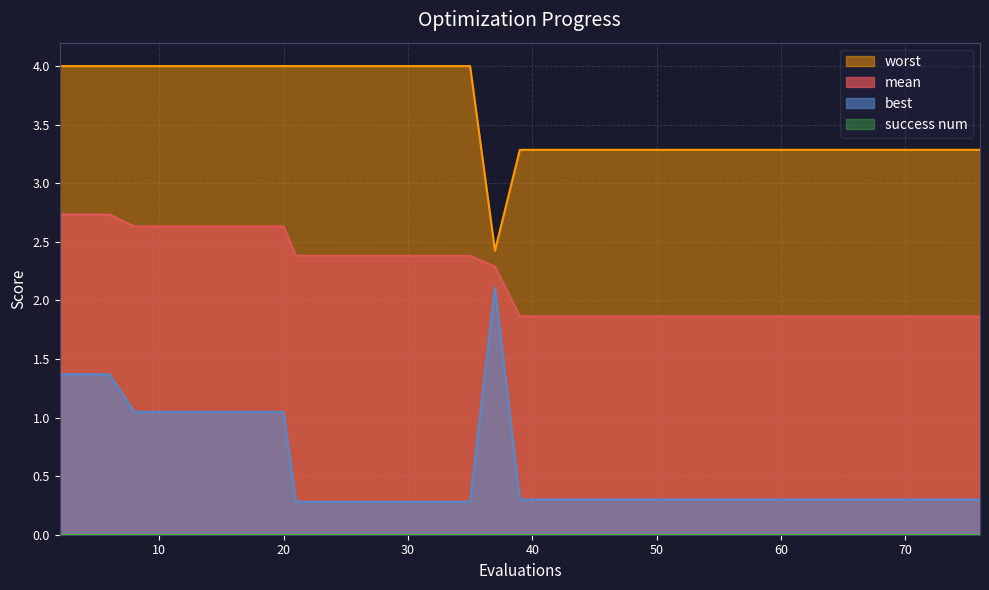

What is the greatest value displayed?

4.0